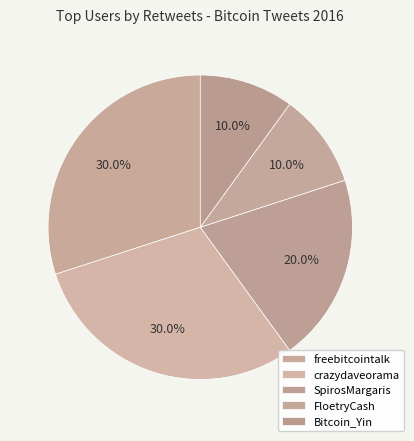

How many segments does this pie chart have?

5